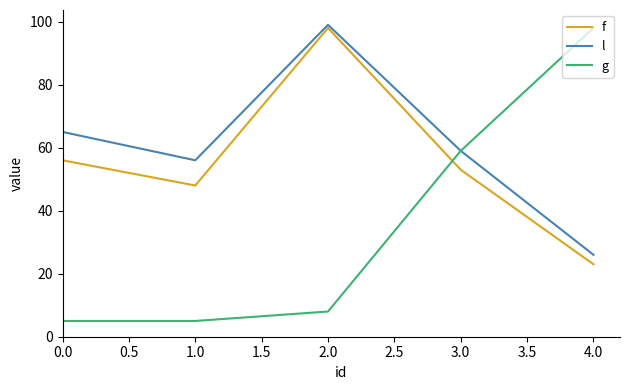

Rank the series at 1.0 from lowest to highest value.

g, f, l